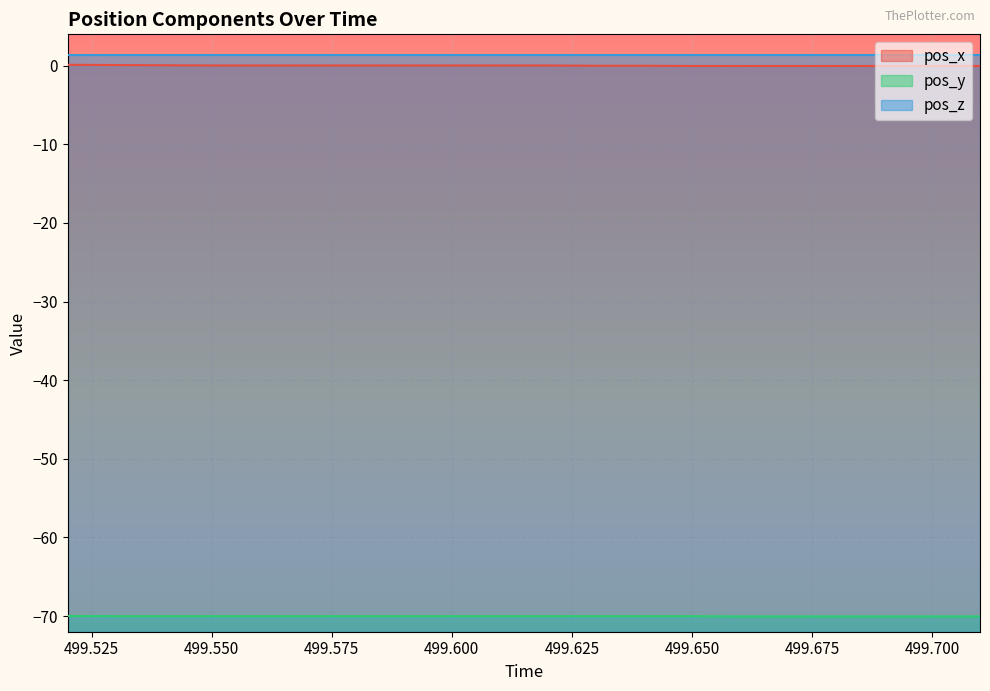

What is the difference between the maximum and minimum values in the pos_x series?

0.2